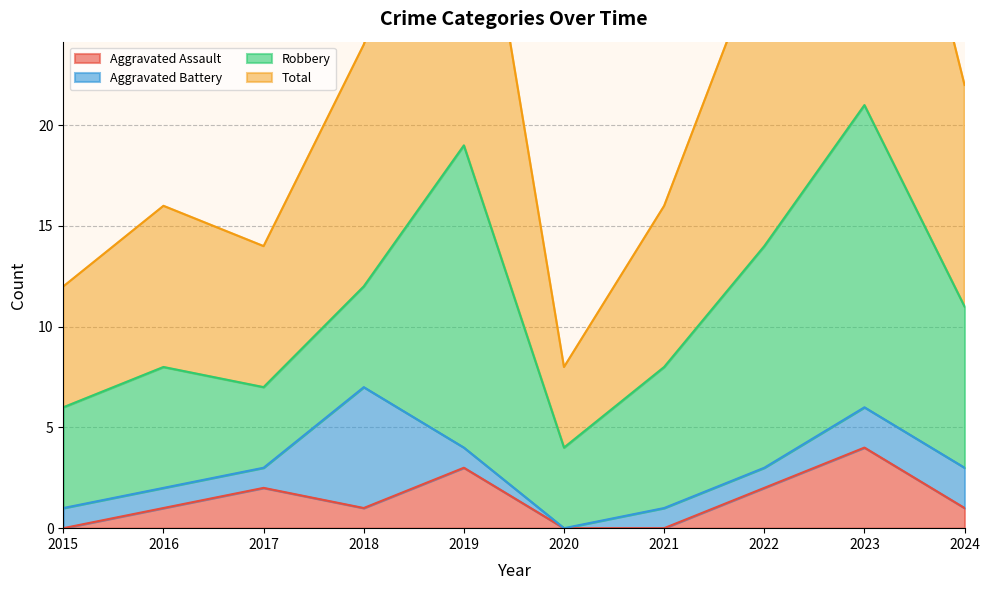

Is it true that Aggravated Assault equals 2 at 2017?

True